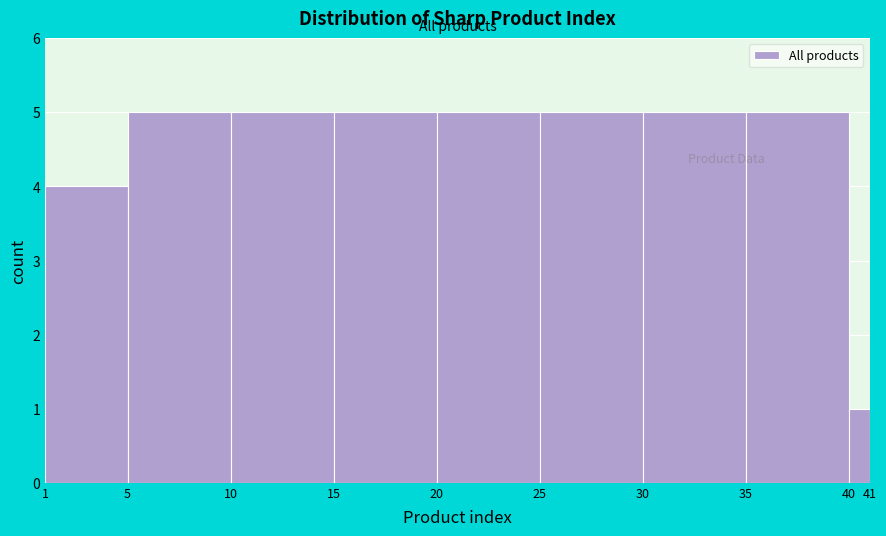

Reading left to right, list every bar in this chart as the range it spans on the x-axis followed by its height. The values are not printed on the chart, so give them approximately, as read against the axis.

1 to 5: 4
5 to 10: 5
10 to 15: 5
15 to 20: 5
20 to 25: 5
25 to 30: 5
30 to 35: 5
35 to 40: 5
40 to 41: 1